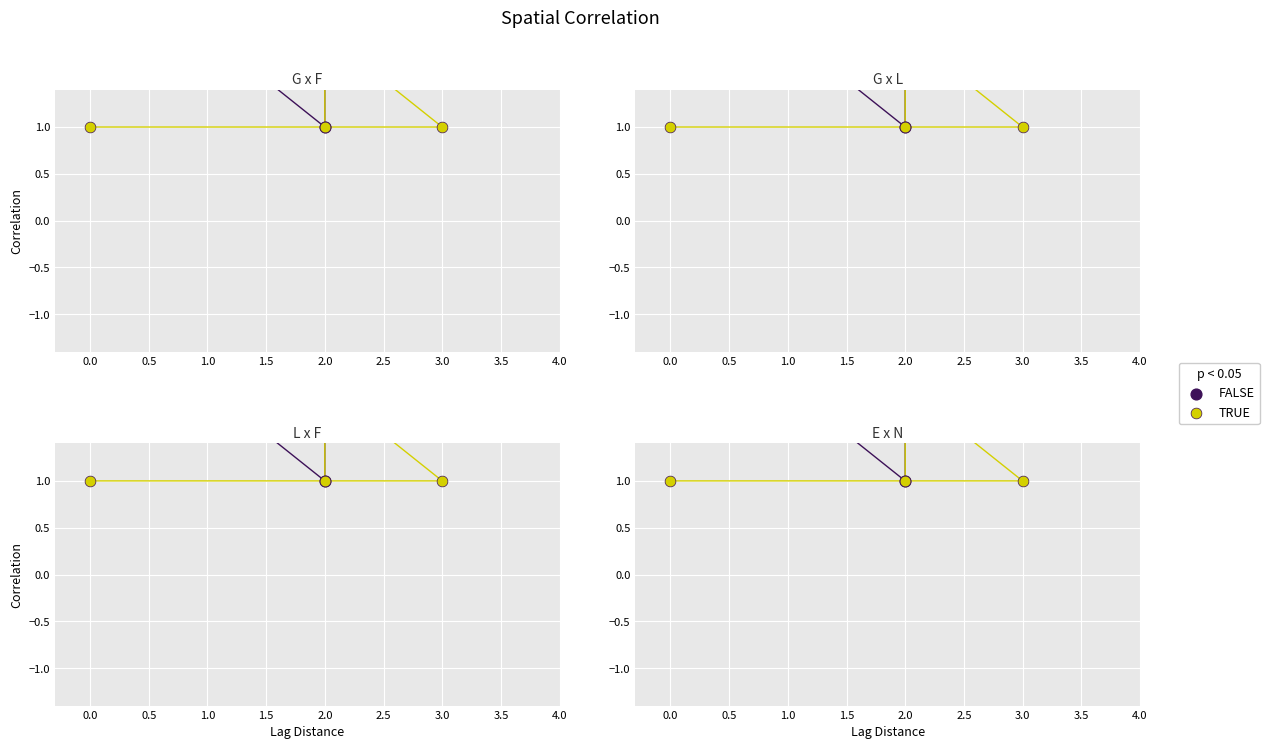

At how many categories does at least one series exceed 2?

3